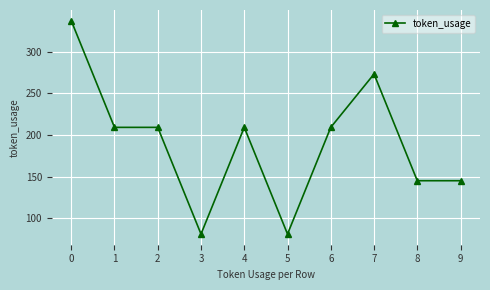

Which has a higher value, 7 or 6?

7